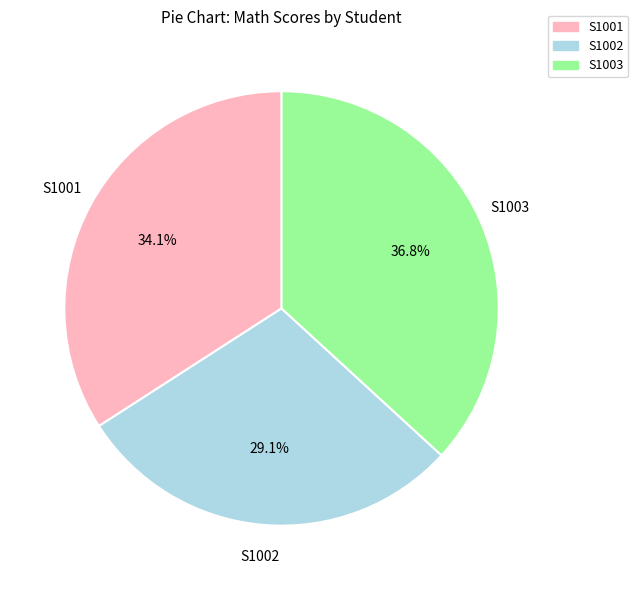

Between S1002 and S1001, which is larger?

S1001